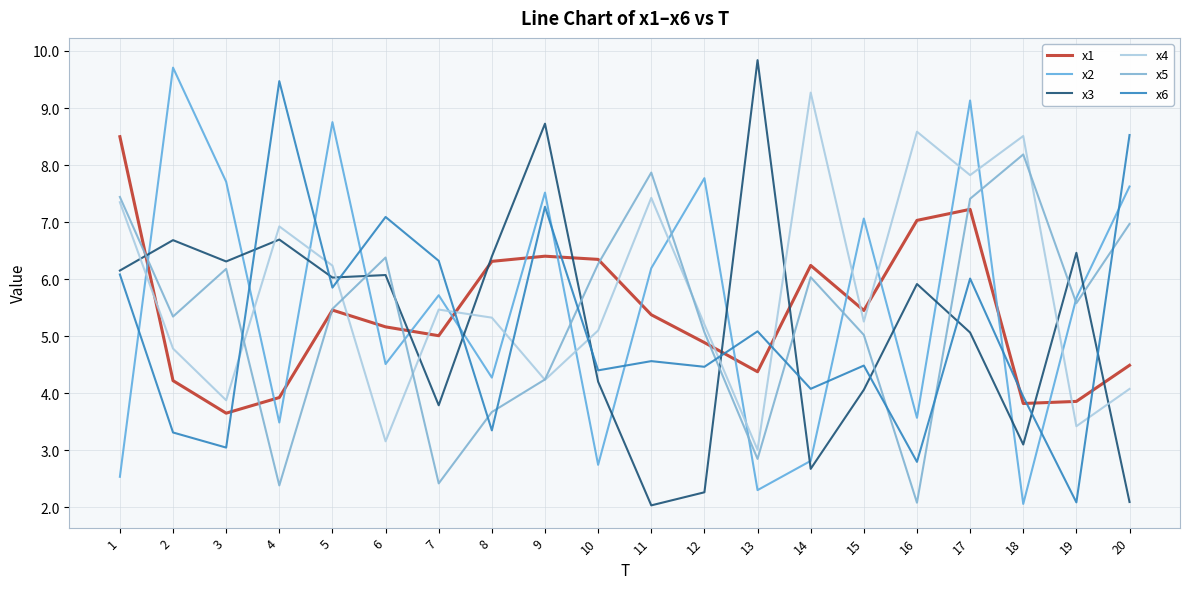

The x4 series shows 15.2 at 18. True or false?

False